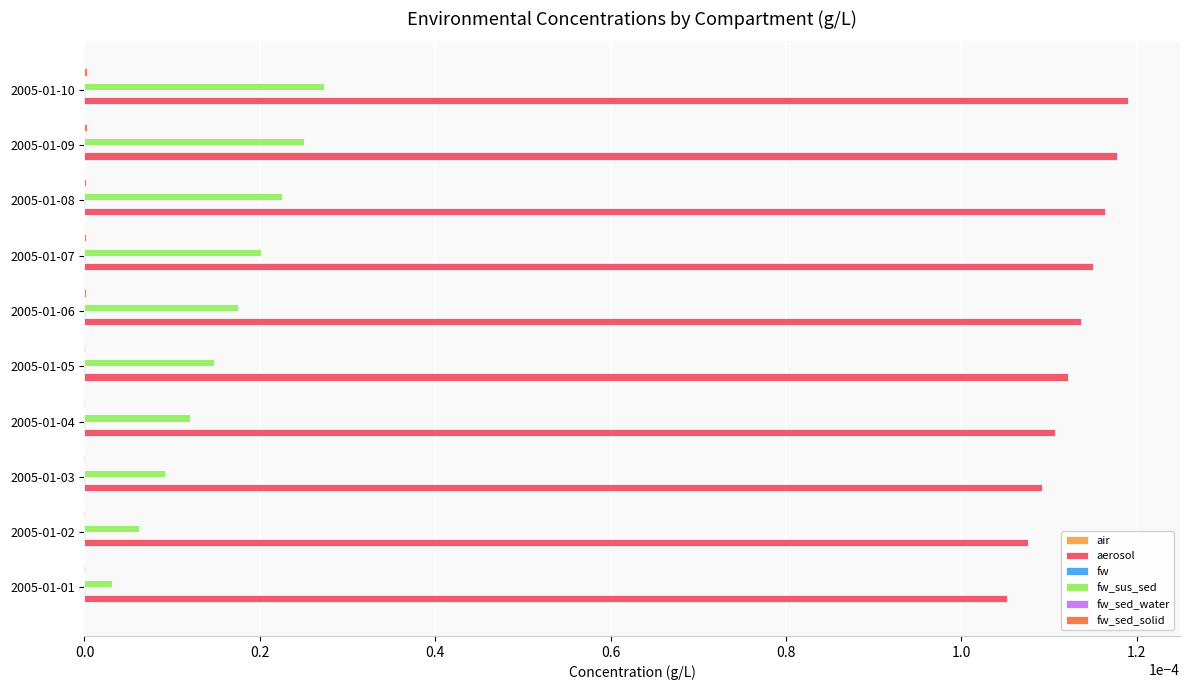

Which series has the largest total across all categories?

aerosol